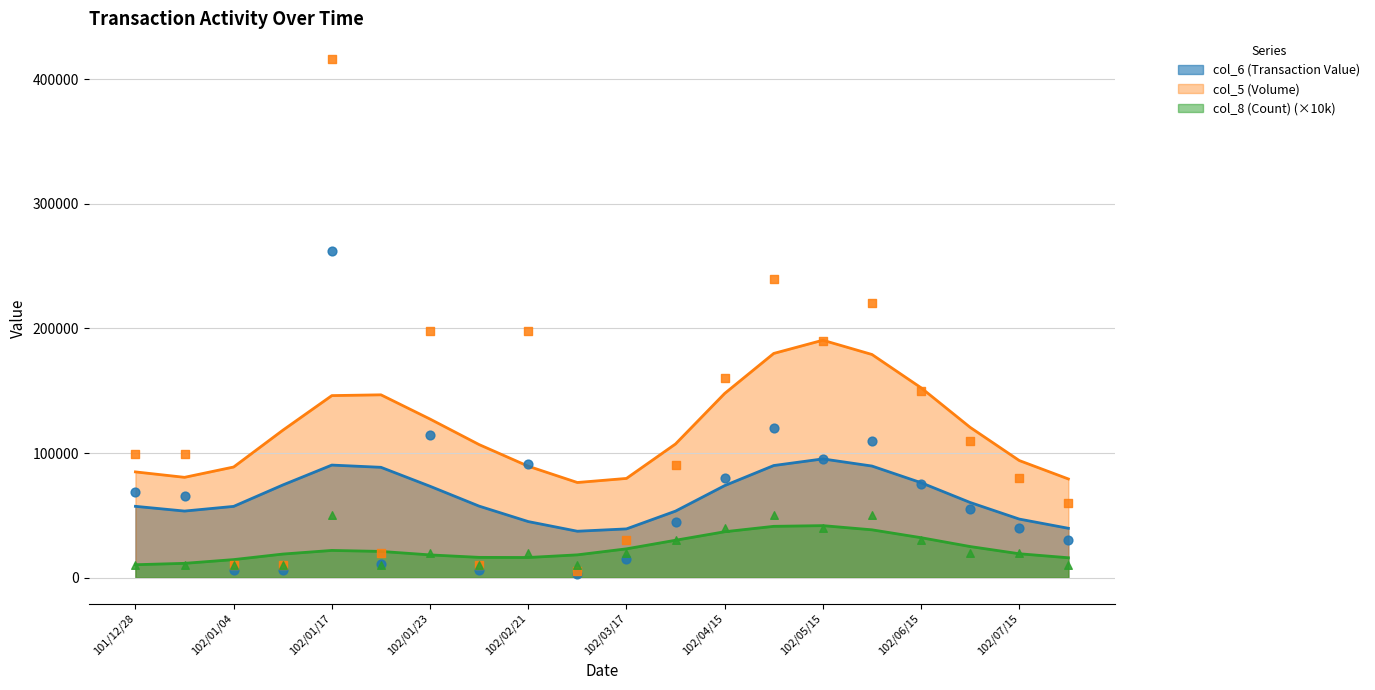

At which category is the sum across all series the highest?

102/01/17